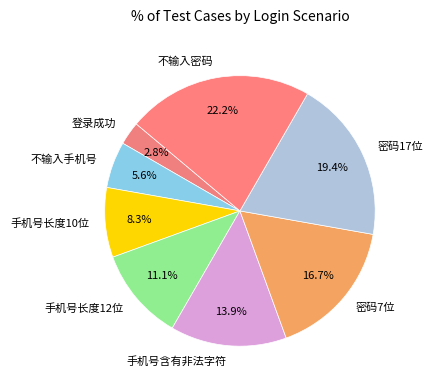

To the nearest percent, what is the difference between the 手机号含有非法字符 and 不输入密码 slice percentages?

8%